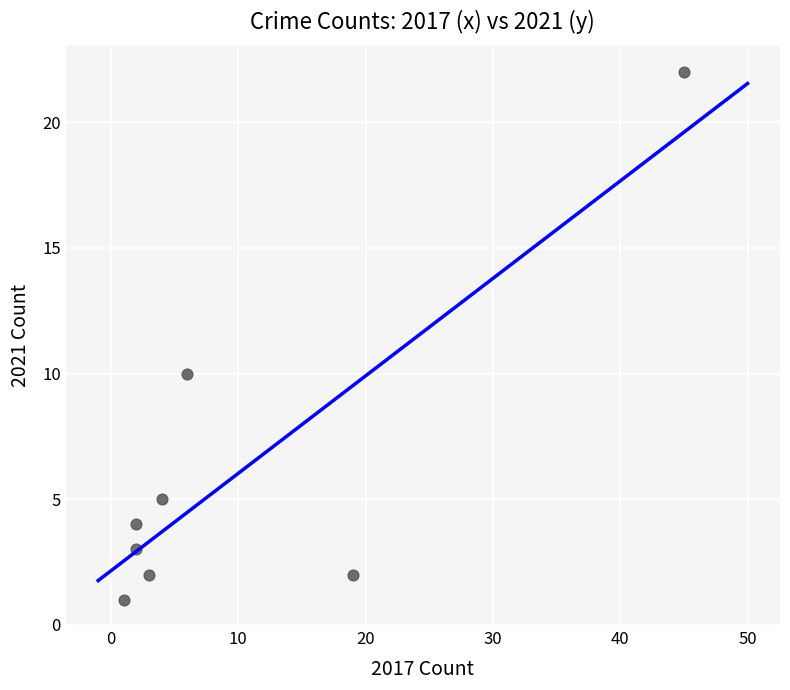

What is the range of Y values (max minus min)?

21